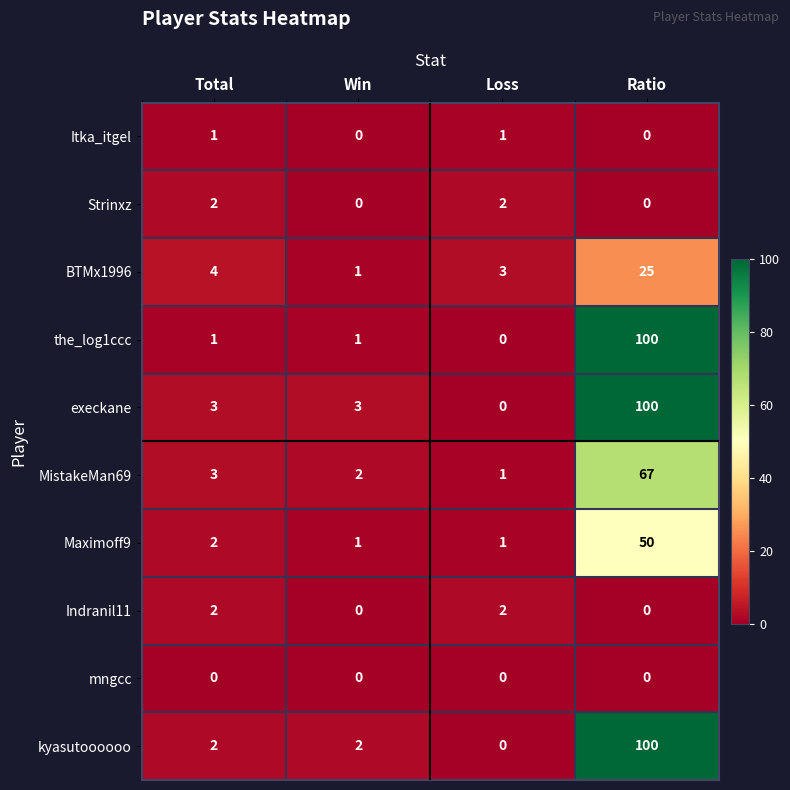

How many categories are shown in the chart?

4